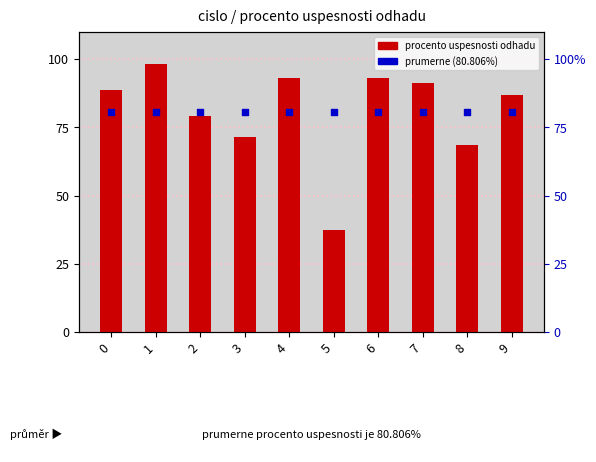

What is the total value across all series at 6?

174.0